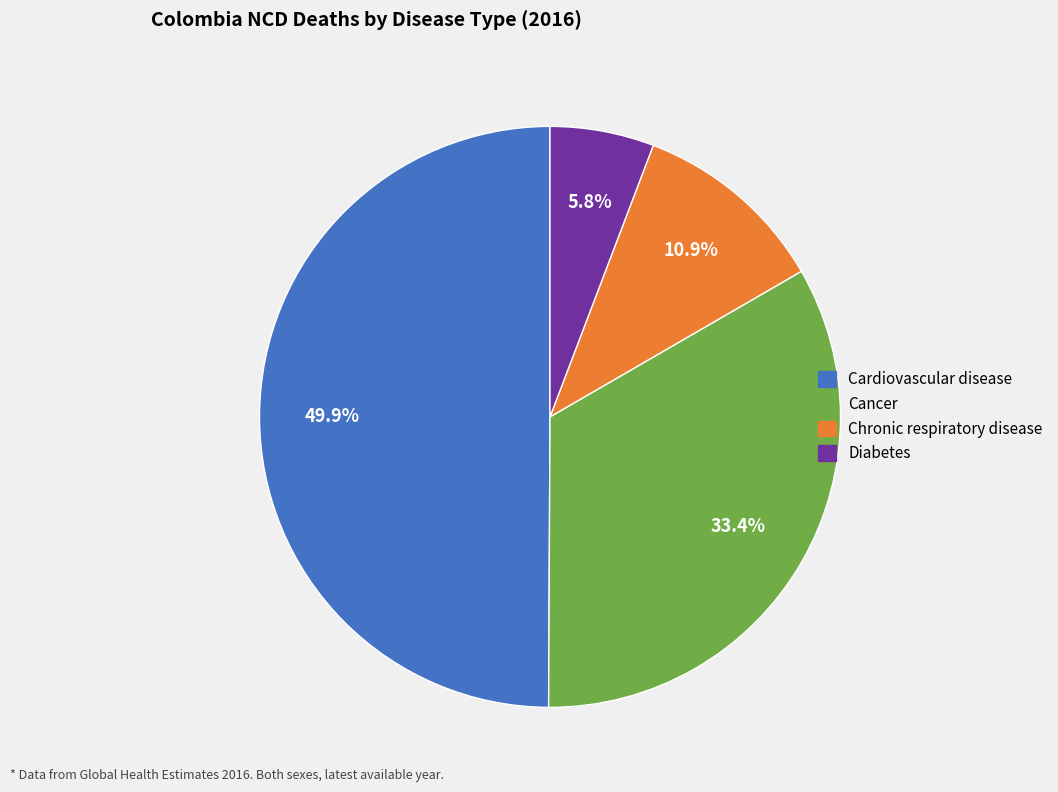

Count the number of slices in the pie.

4